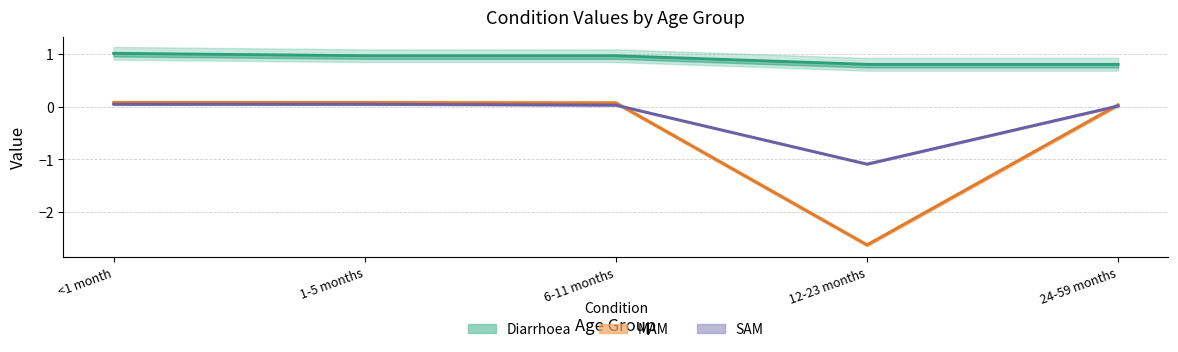

Reading left to right, list all the values displayed in this chart.

Diarrhoea: <1 month=1.0	1-5 months=1.0	6-11 months=1.0	12-23 months=0.8	24-59 months=0.8
MAM: <1 month=0.1	1-5 months=0.1	6-11 months=0.1	12-23 months=-2.6	24-59 months=0.0
SAM: <1 month=0.0	1-5 months=0.0	6-11 months=0.0	12-23 months=-1.1	24-59 months=0.0